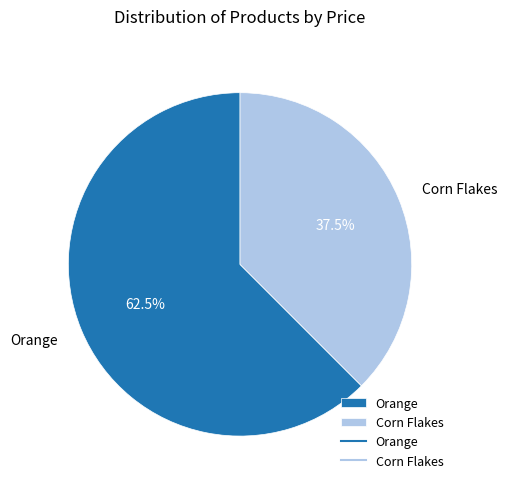

Which category has the biggest portion of the pie?

Orange